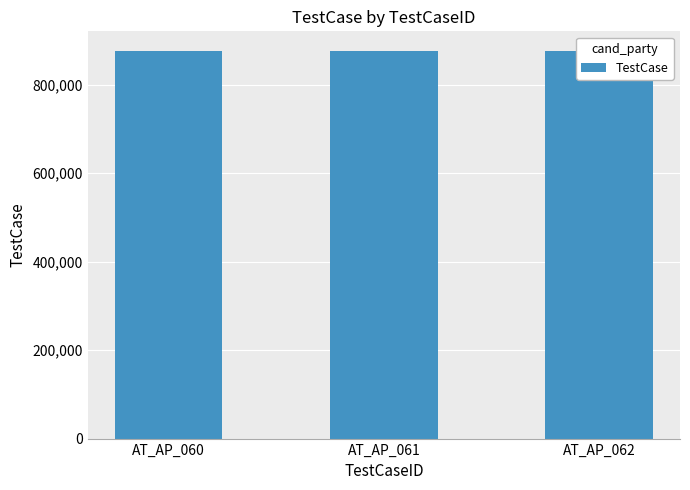

What is the sum of the values at AT_AP_061 and AT_AP_060?

1753814